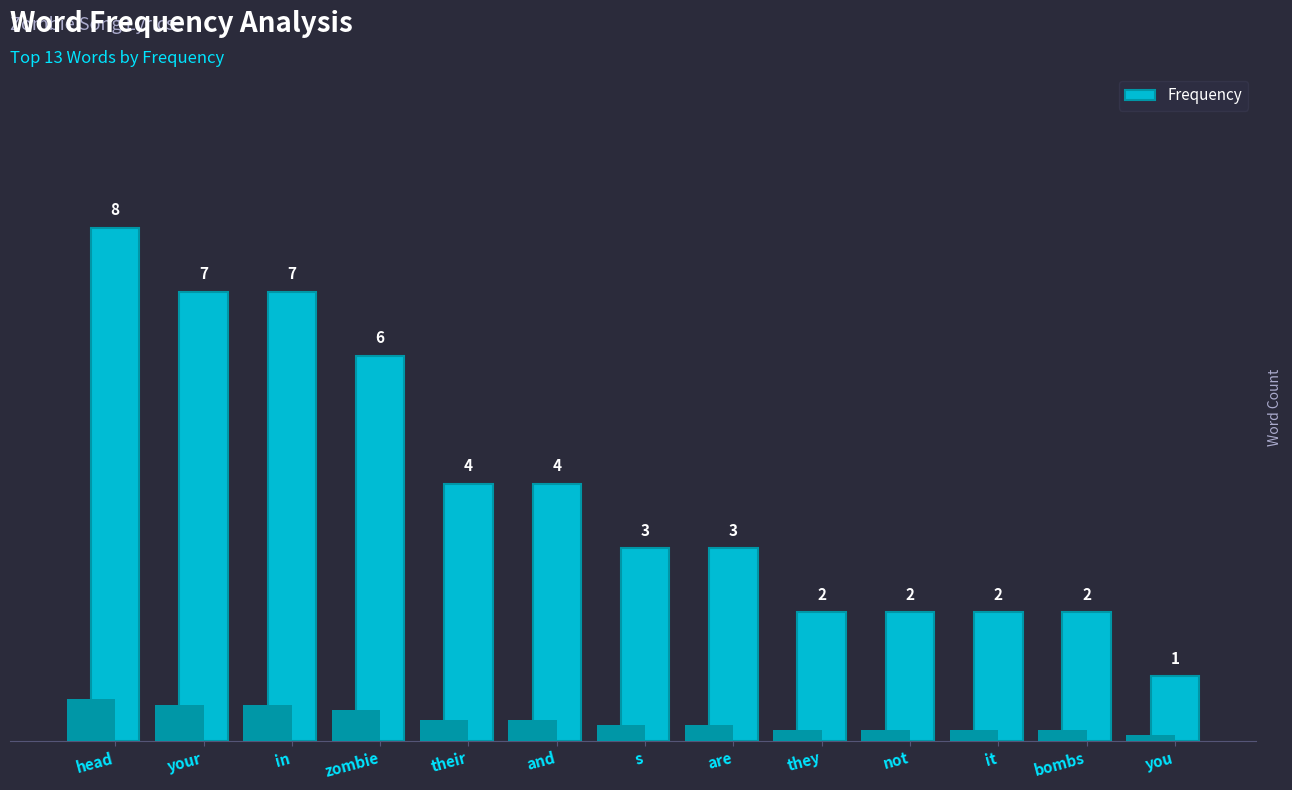

Does the chart contain stacked bars?

No